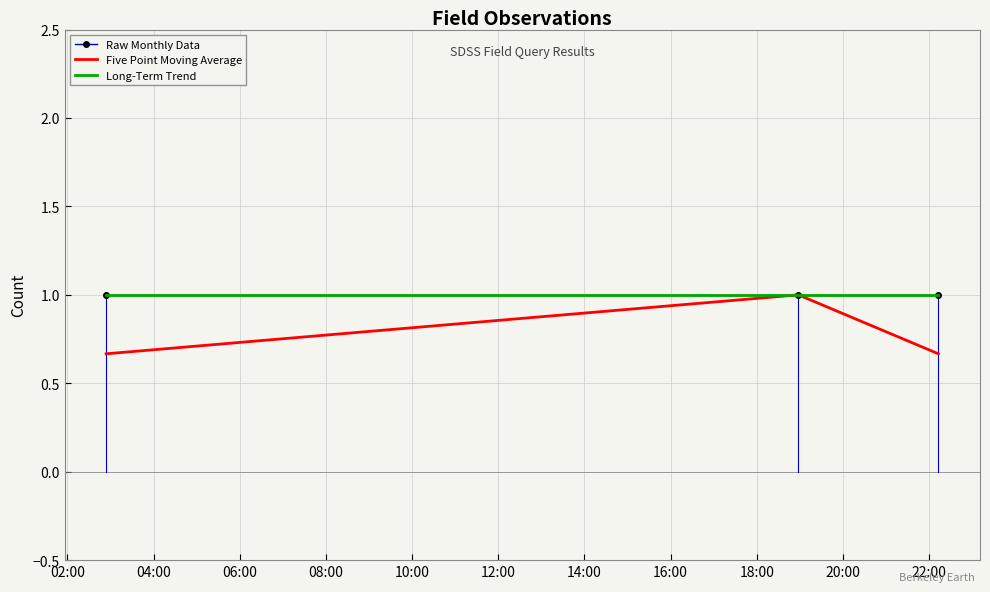

Where is Long-Term Trend nearest to the value 1?

04:00